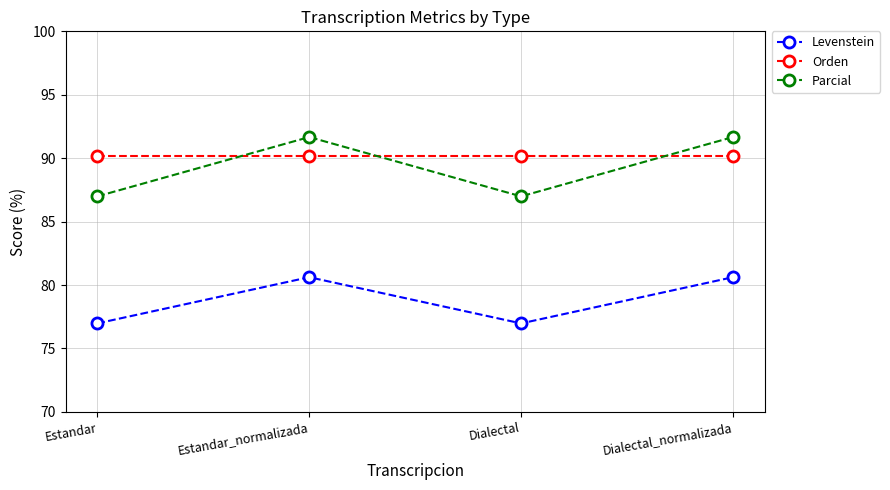

What value does the Levenstein series have at Estandar_normalizada?

80.6